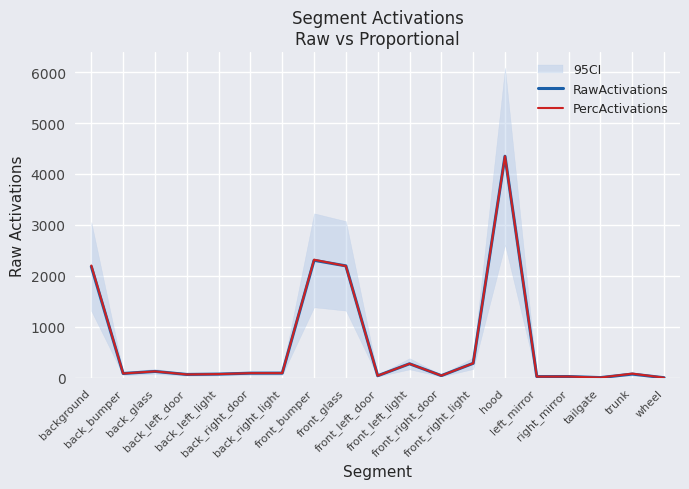

True or false: RawActivations and PercActivations cross at least once.

True